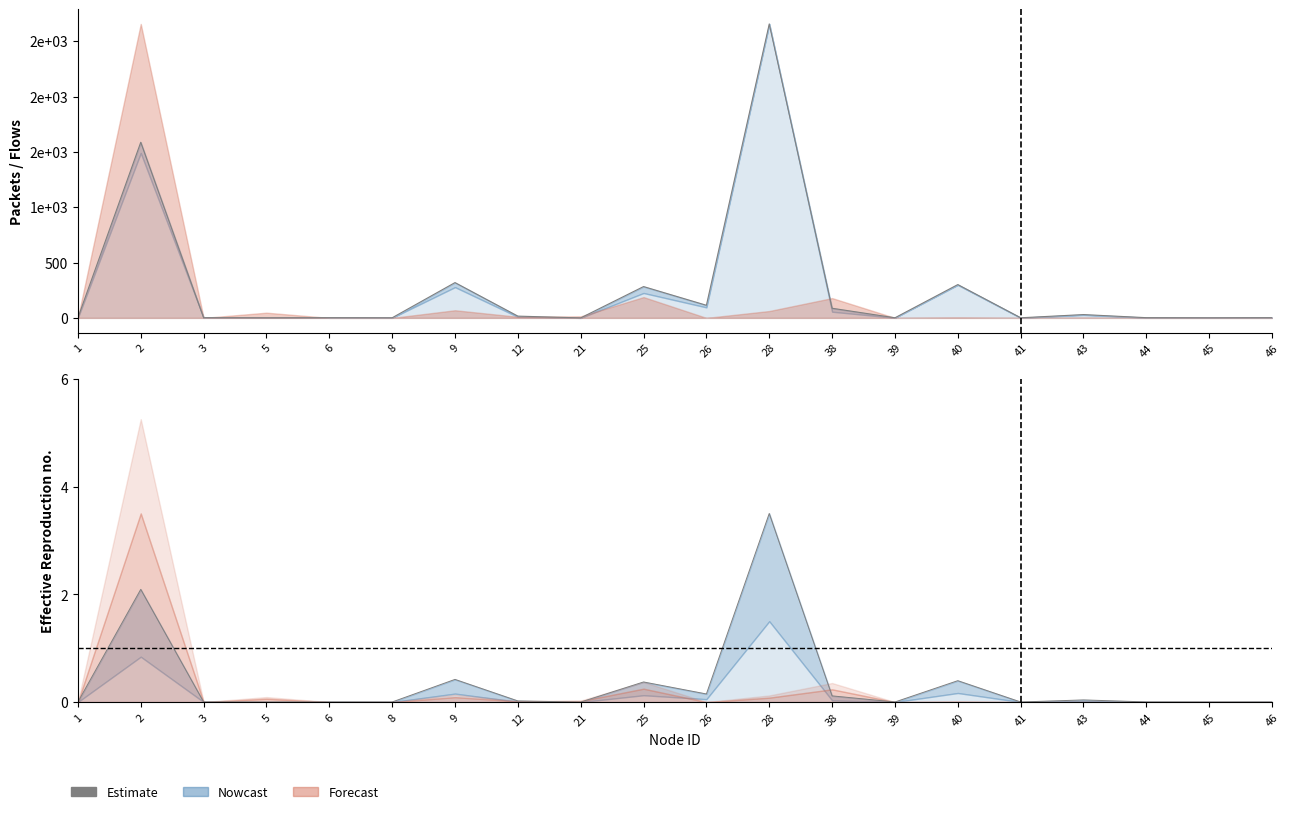

True or false: the data shows 30 at 43.

True